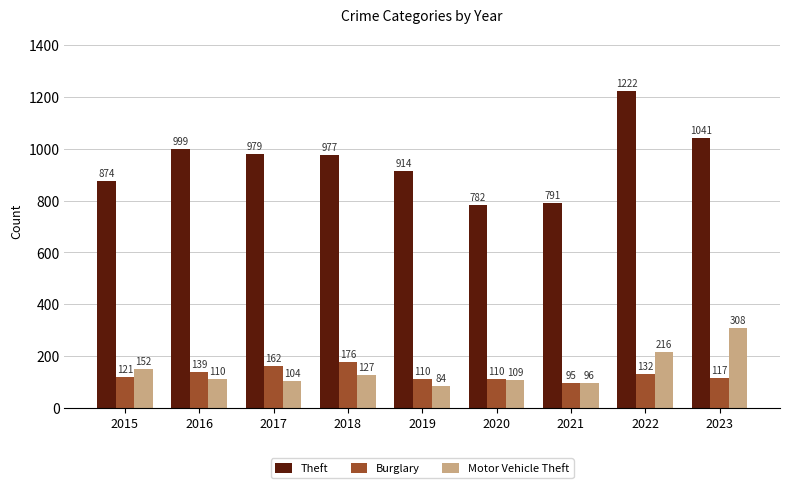

True or false: Motor Vehicle Theft has a value of 33 at 2017.

False